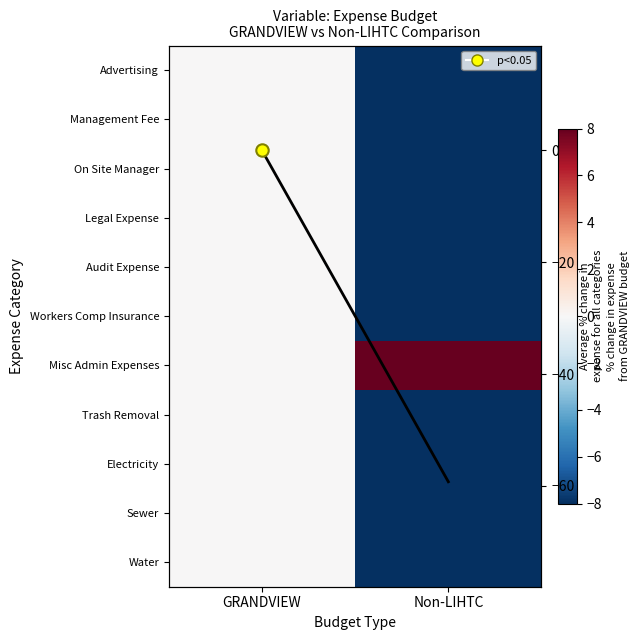

The On Site Manager series shows -3 at Non-LIHTC. True or false?

False